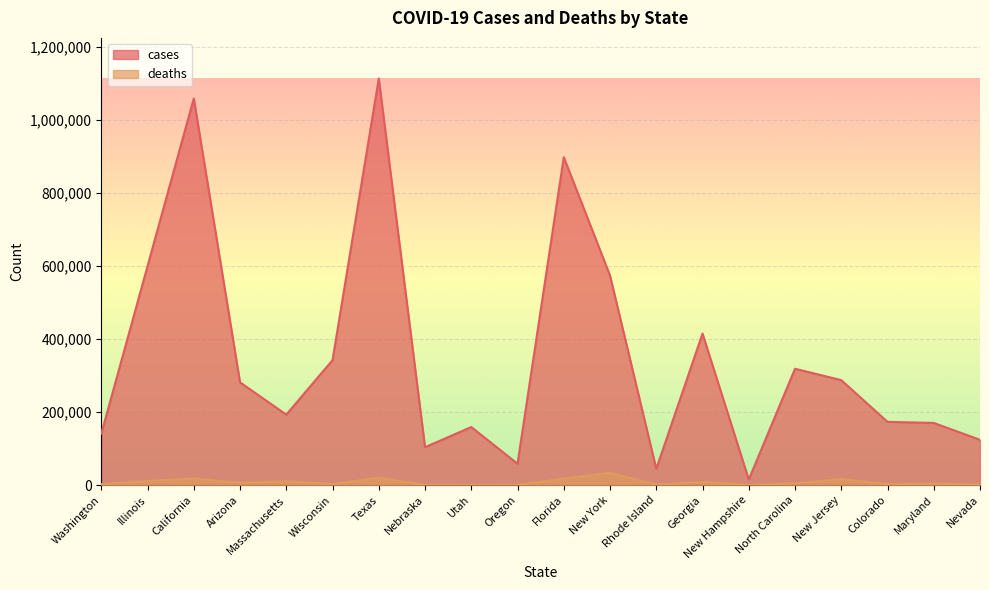

How many lines are shown in the chart?

2